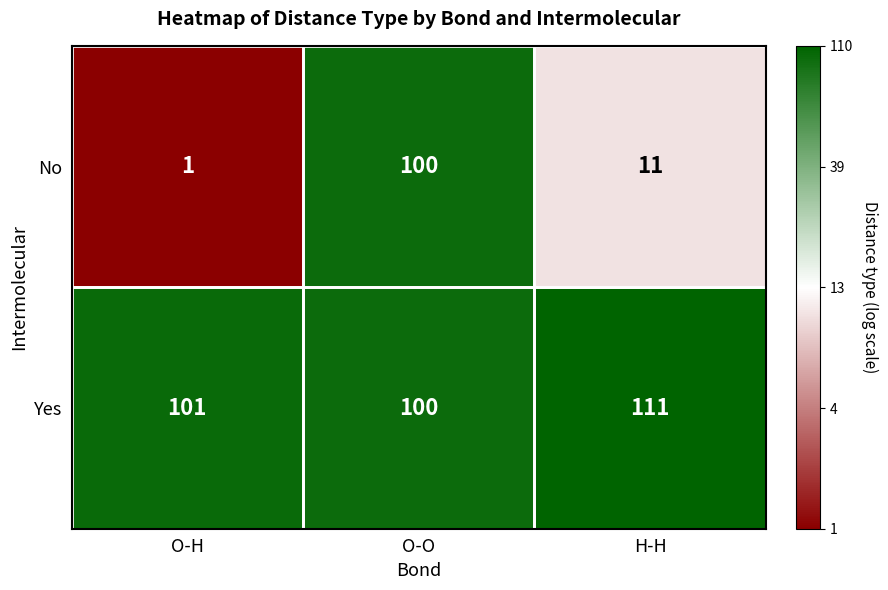

What is the difference between the maximum and minimum values in the No series?

99